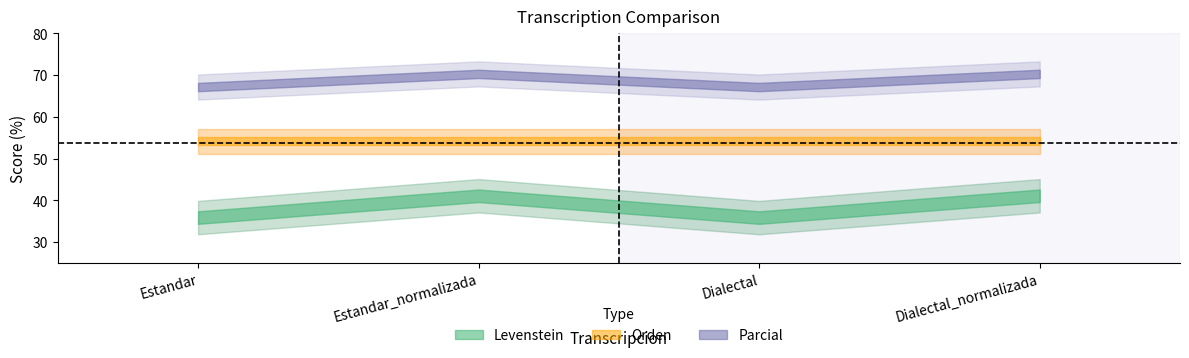

Which label corresponds to the smallest value in the chart?

Estandar